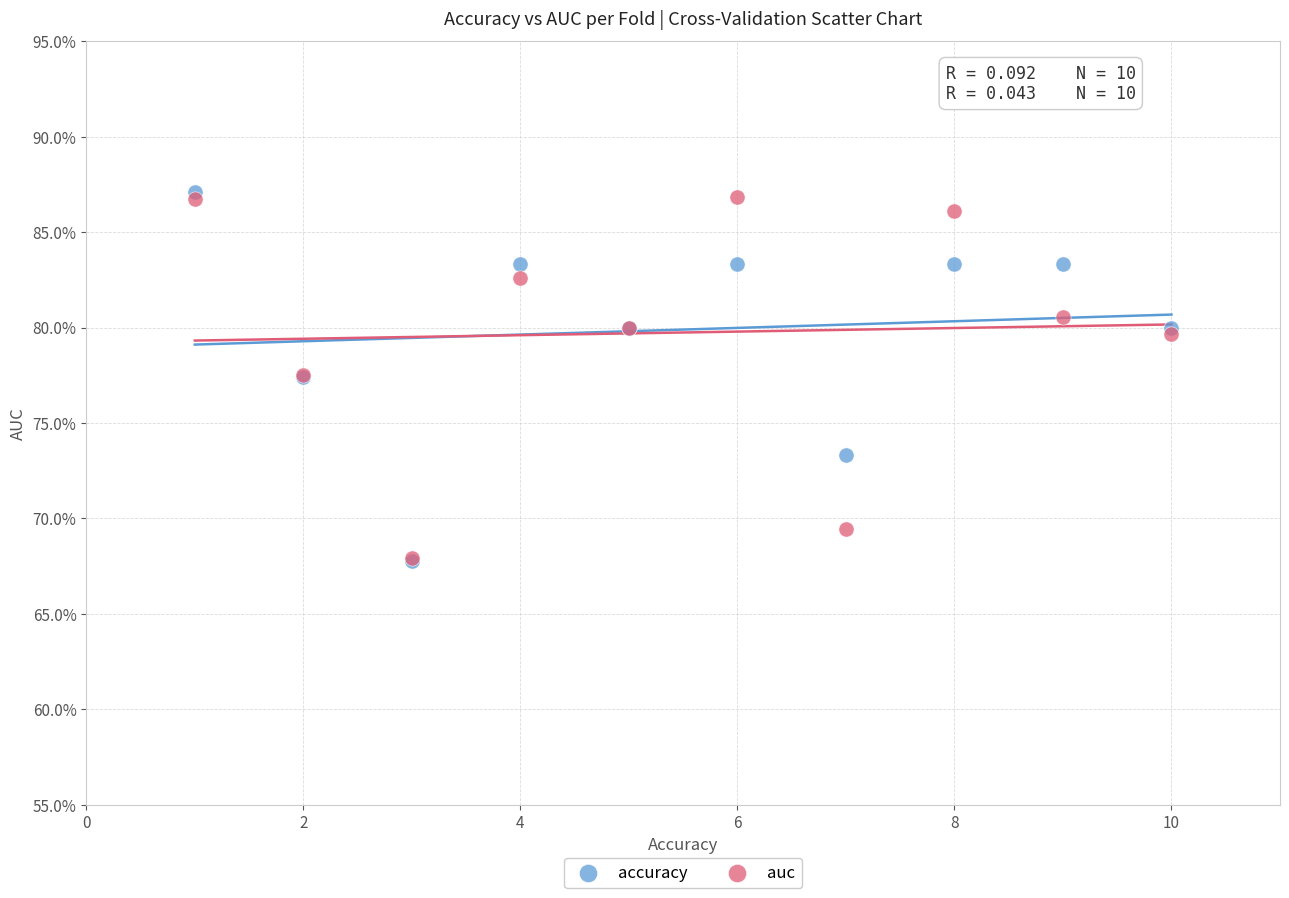

What are all the series names shown in the legend?

accuracy, auc